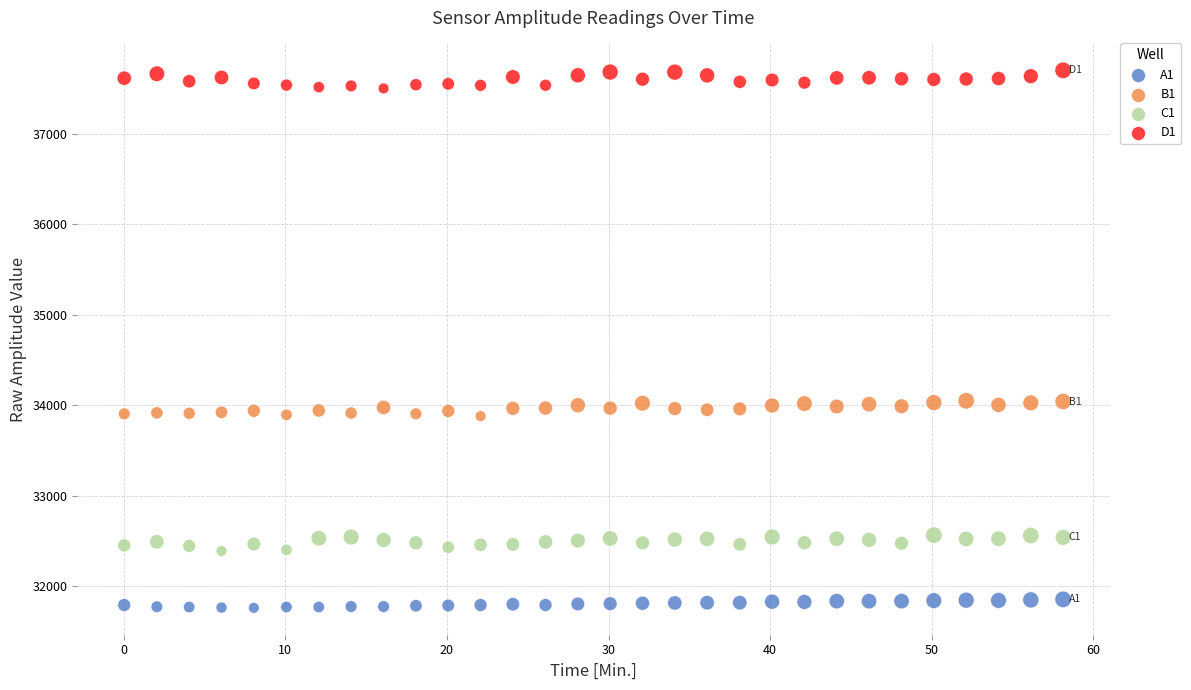

Which series reaches the minimum Y coordinate?

A1